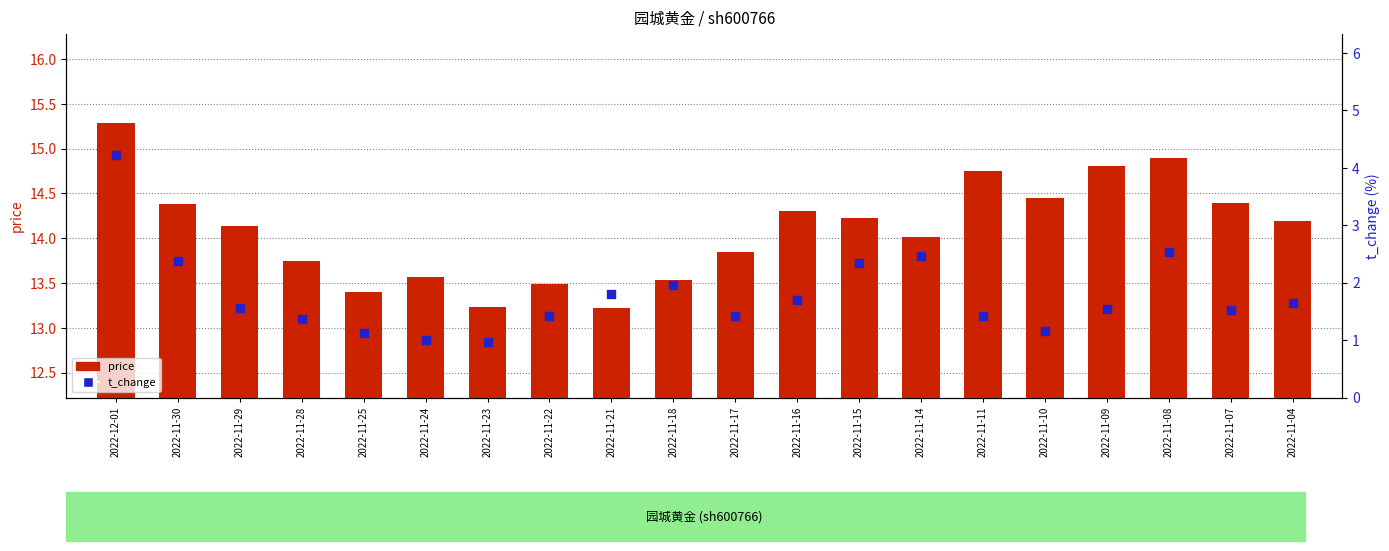

Which series reaches the minimum Y coordinate?

t_change